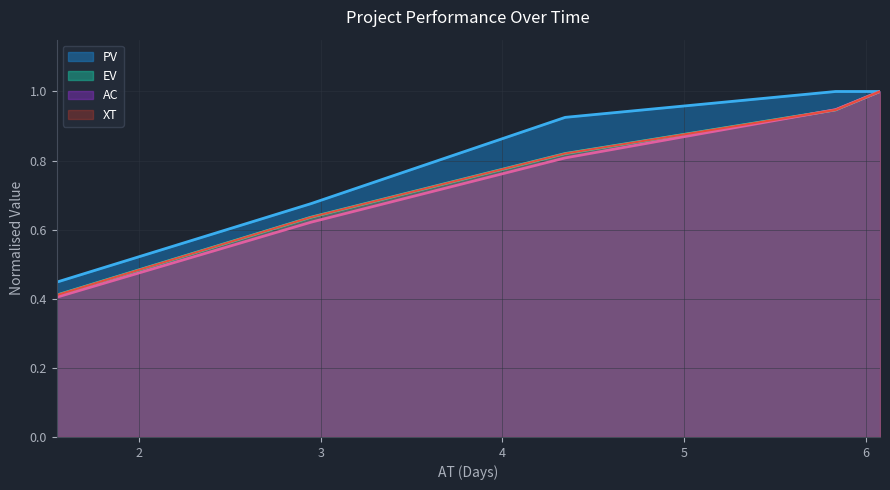

Reading left to right, what are all the values shown in this chart?

XT: 1.54583333333333=0.4	2.94583333333333=0.6	4.34583333333333=0.8	5.83472222222335=0.9	6.07916666666667=1.0
AC: 1.54583333333333=0.4	2.94583333333333=0.6	4.34583333333333=0.8	5.83472222222335=0.9	6.07916666666667=1.0
EV: 1.54583333333333=0.4	2.94583333333333=0.6	4.34583333333333=0.8	5.83472222222335=0.9	6.07916666666667=1.0
PV: 1.54583333333333=0.4	2.94583333333333=0.7	4.34583333333333=0.9	5.83472222222335=1.0	6.07916666666667=1.0